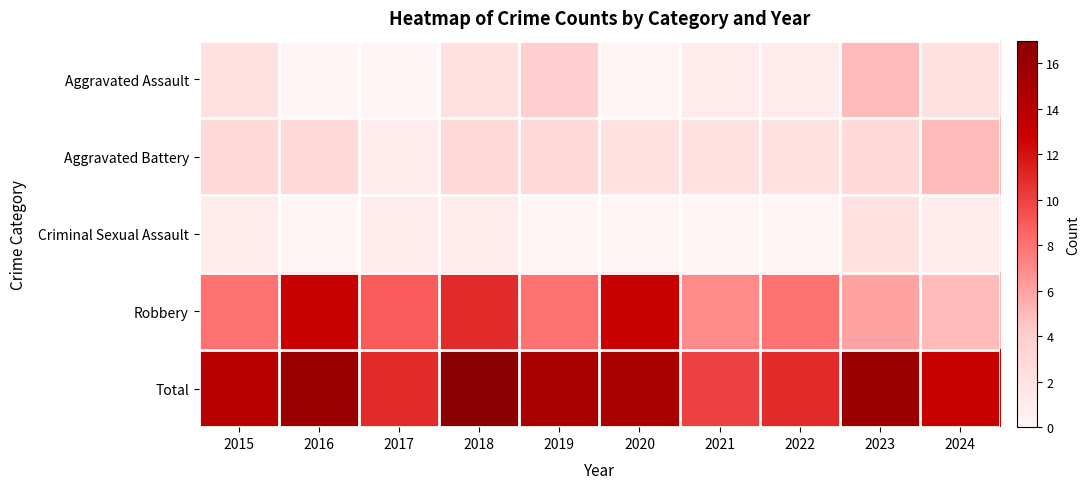

Reading left to right, transcribe all the data shown in this chart.

Aggravated Assault: 2015=2	2016=0	2017=0	2018=2	2019=4	2020=0	2021=1	2022=1	2023=5	2024=2
Aggravated Battery: 2015=3	2016=3	2017=1	2018=3	2019=3	2020=2	2021=2	2022=2	2023=3	2024=5
Criminal Sexual Assault: 2015=1	2016=0	2017=1	2018=1	2019=0	2020=0	2021=0	2022=0	2023=2	2024=1
Robbery: 2015=8	2016=13	2017=9	2018=11	2019=8	2020=13	2021=7	2022=8	2023=6	2024=5
Total: 2015=14	2016=16	2017=11	2018=17	2019=15	2020=15	2021=10	2022=11	2023=16	2024=13